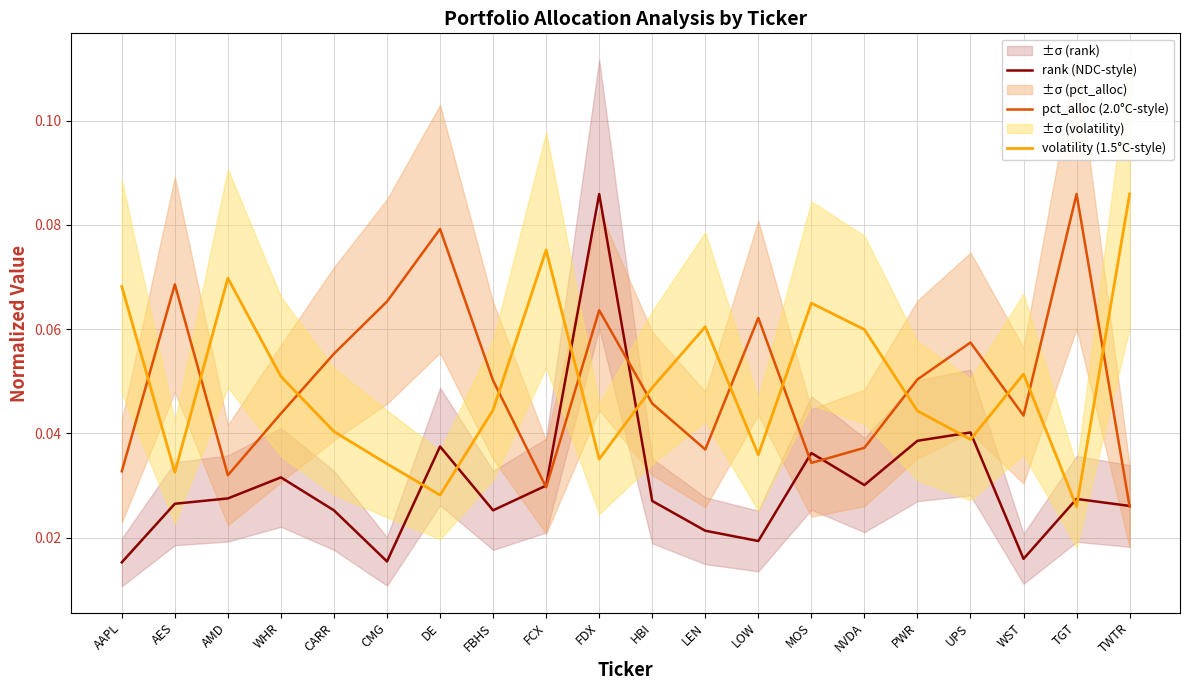

What is the label of the 17th point from the right?

WHR